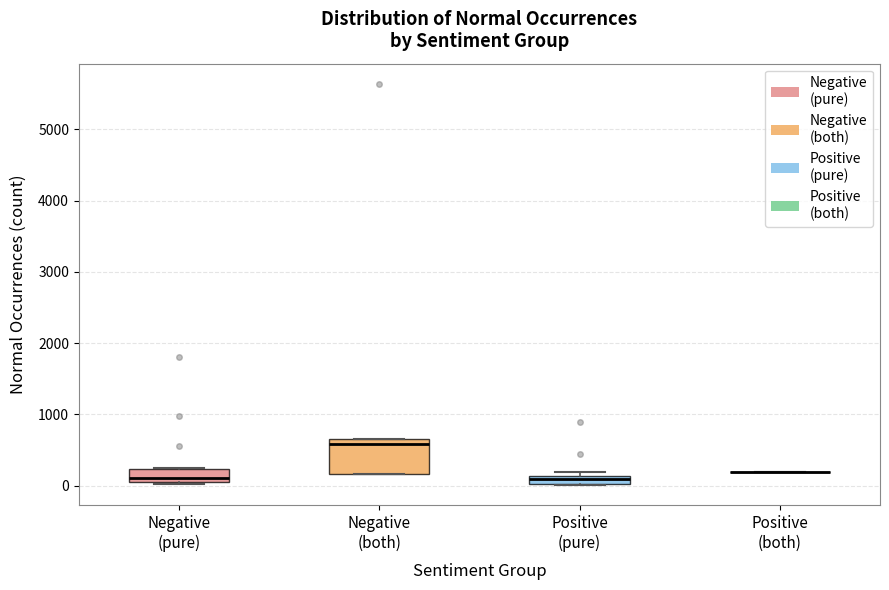

Where does the median line of the box for Negative (both) sit on the y-axis? The values are not printed on the chart, so give them approximately, as read against the axis.

600